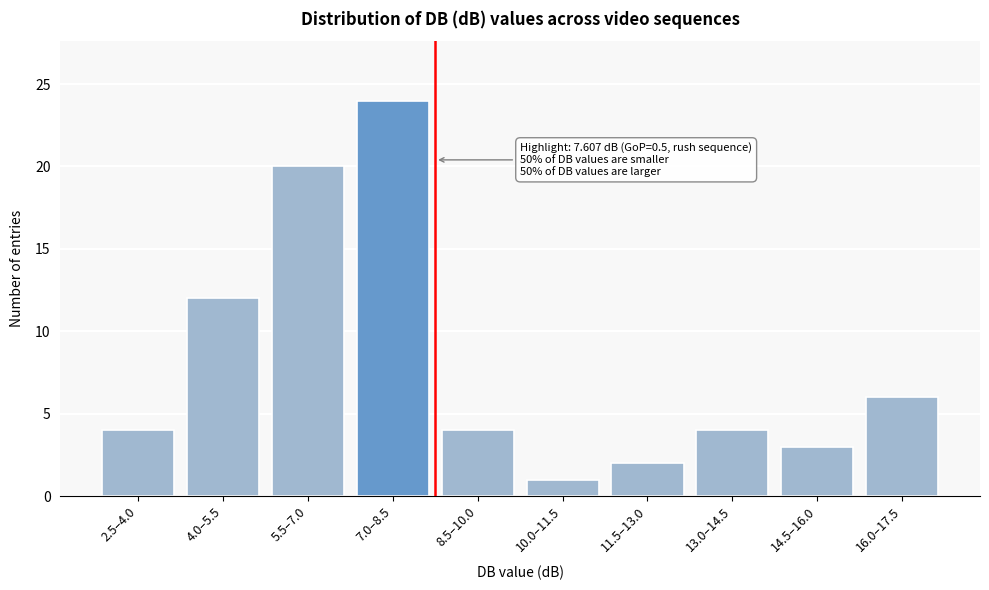

Reading left to right, what are all the values shown in this chart?

4	12	20	24	4	1	2	4	3	6